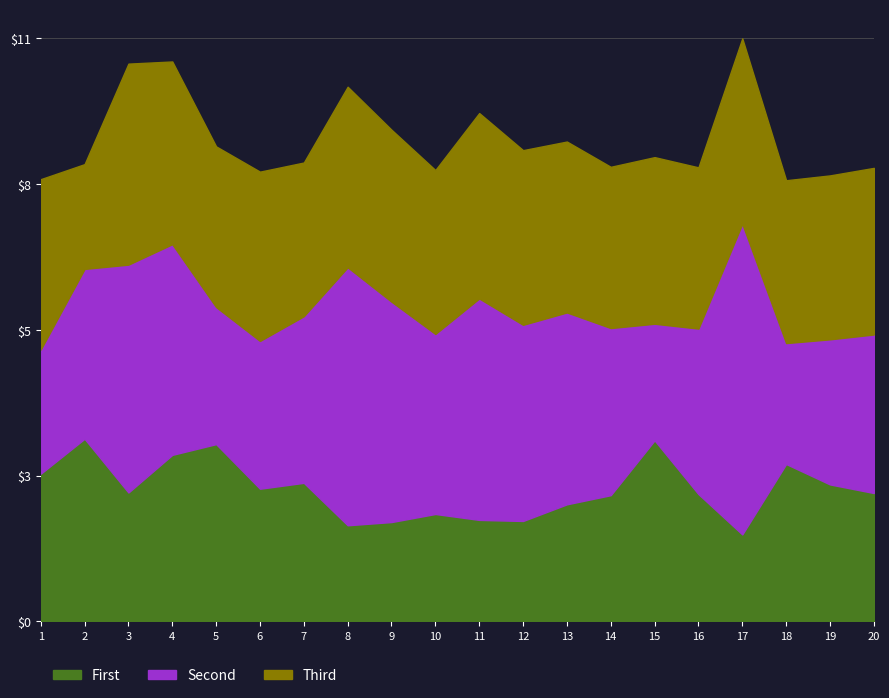

Does the chart have visible grid lines?

Yes